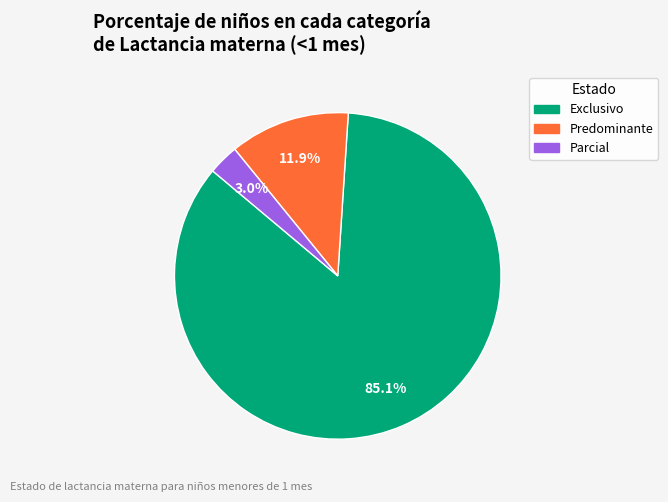

Is there any slice that represents more than half of the pie?

Yes